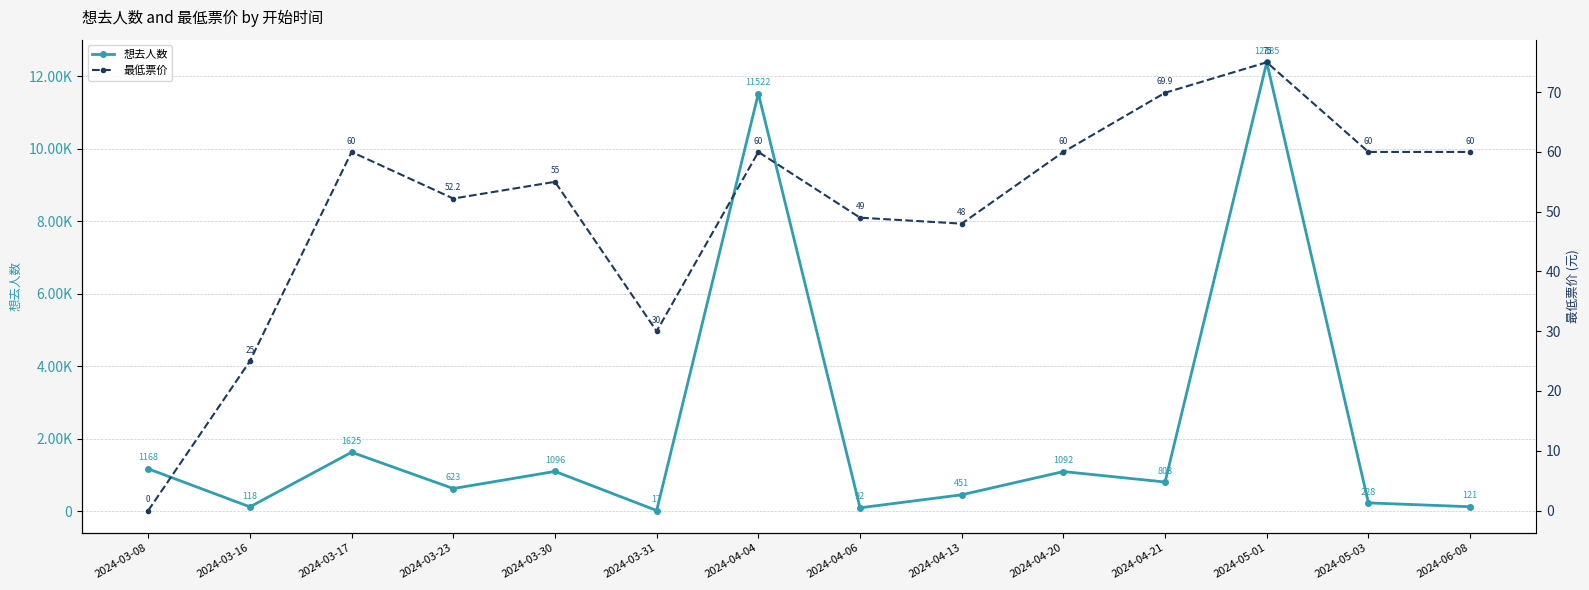

What is the difference between the maximum and minimum values in the 想去人数 series?

12368.0